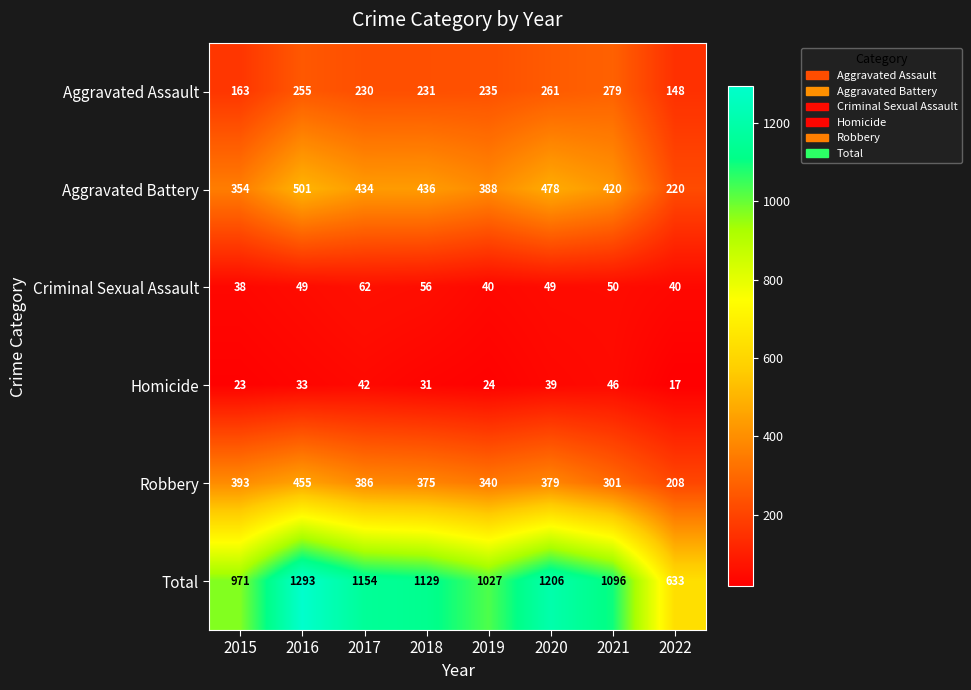

What is the difference between the second highest and second lowest values in the Aggravated Battery series?

124